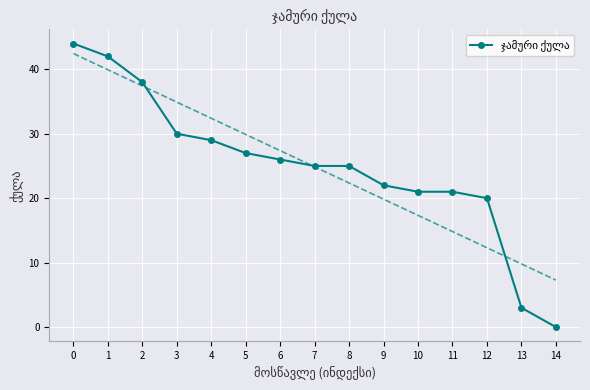

Rank the categories by value from highest to lowest.

0, 1, 2, 3, 4, 5, 6, 7, 8, 9, 10, 11, 12, 13, 14